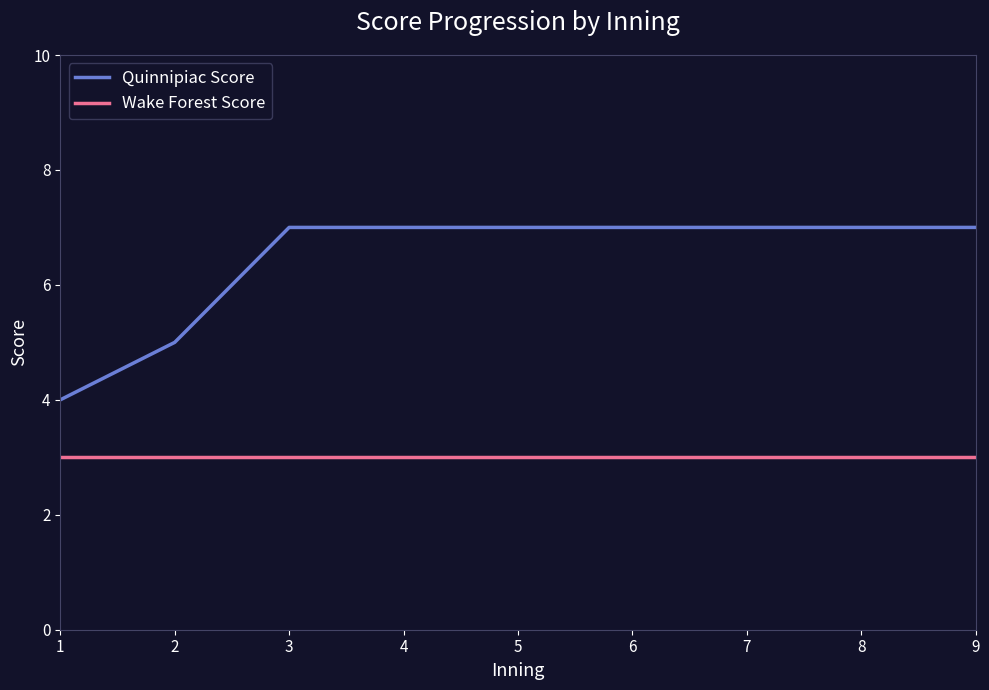

The value of Quinnipiac Score at 6 is 2. True or false?

False